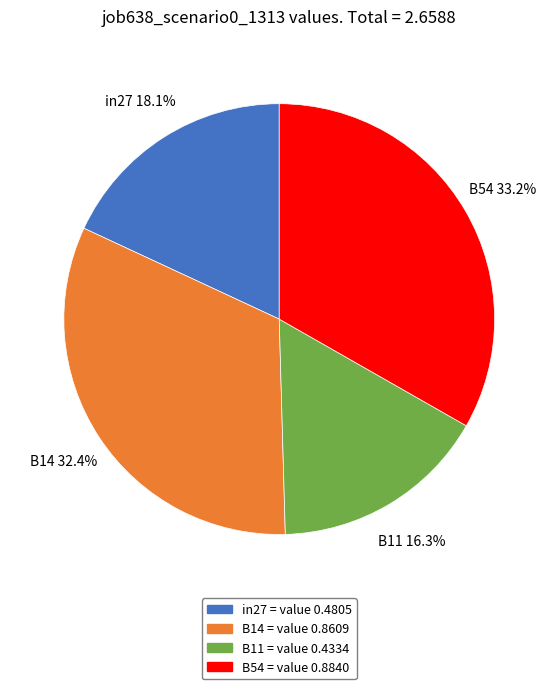

Is B14 = value 0.8609 the majority of the pie?

No